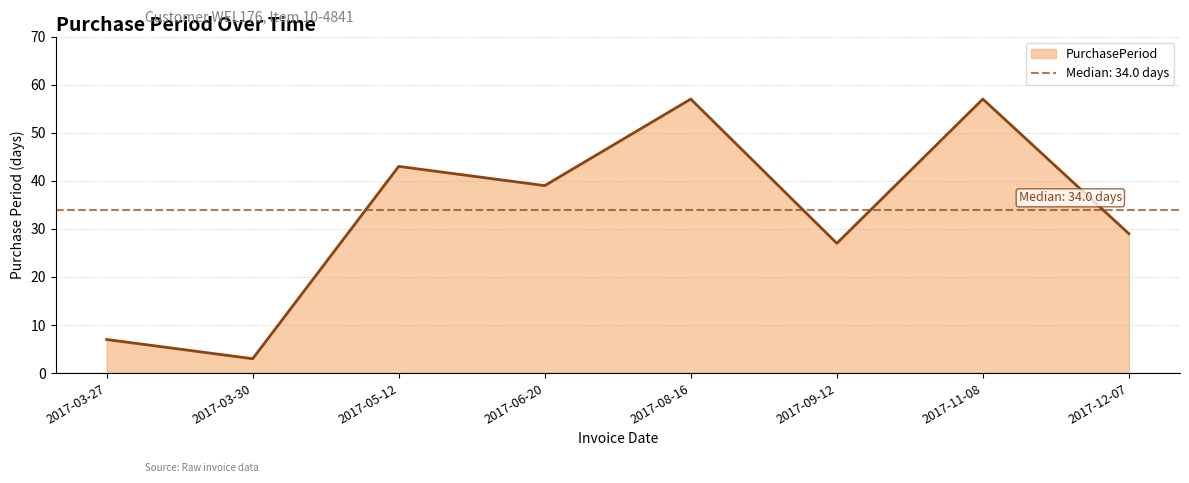

Is it true that the value at 2017-08-16 is 57?

True